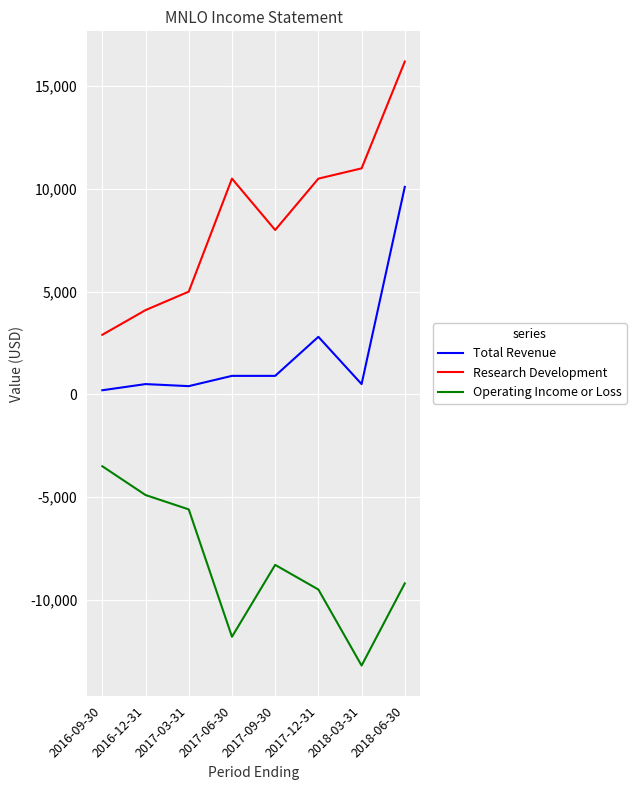

True or false: Research Development and Operating Income or Loss intersect in this chart.

False